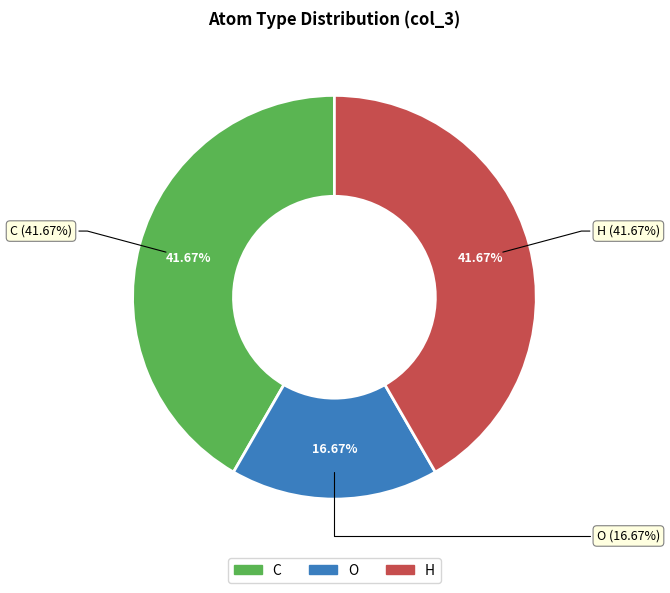

To the nearest percent, what is the average slice percentage?

33%